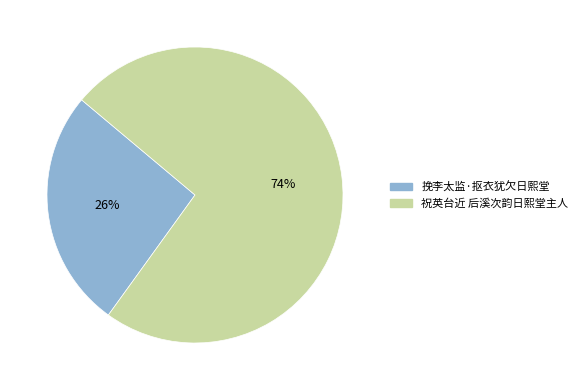

The 祝英台近 后溪次韵日熙堂主人 slice represents 88% of the pie. True or false?

False